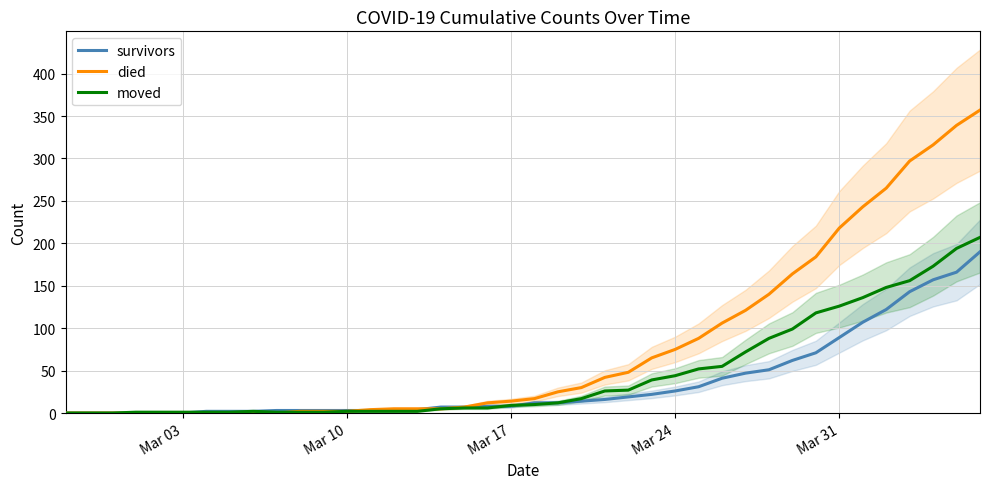

How many values in died are above zero?

30